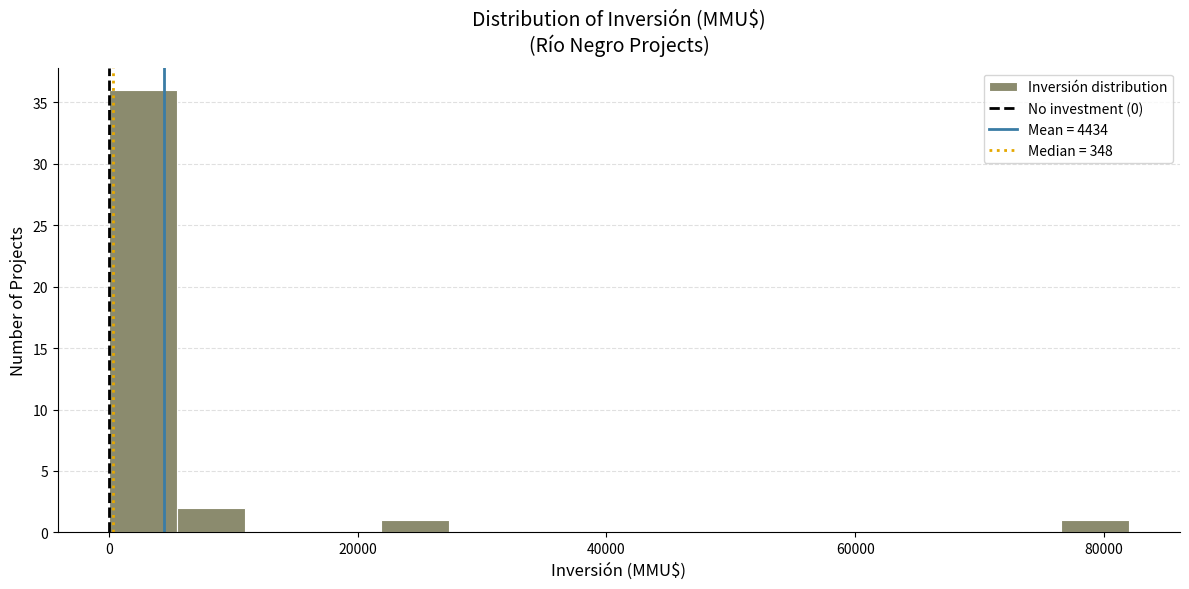

Around what value on the x-axis is the tallest bar? Give the approximate position of its centre, as read against the axis.

2000